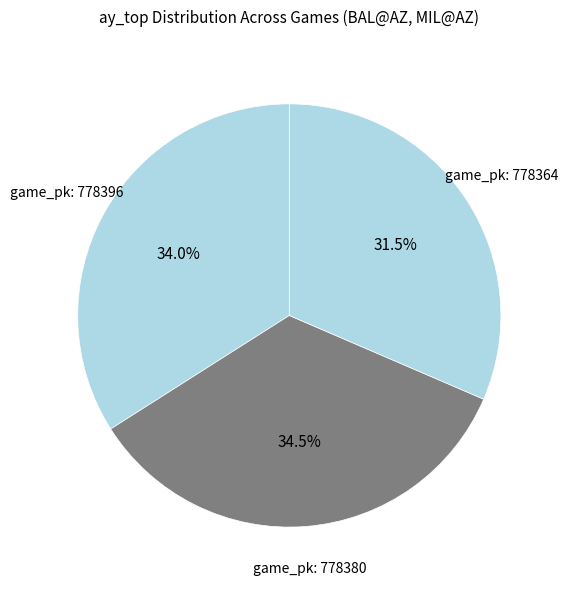

Rank the categories by value from lowest to highest.

778364, 778396, 778380